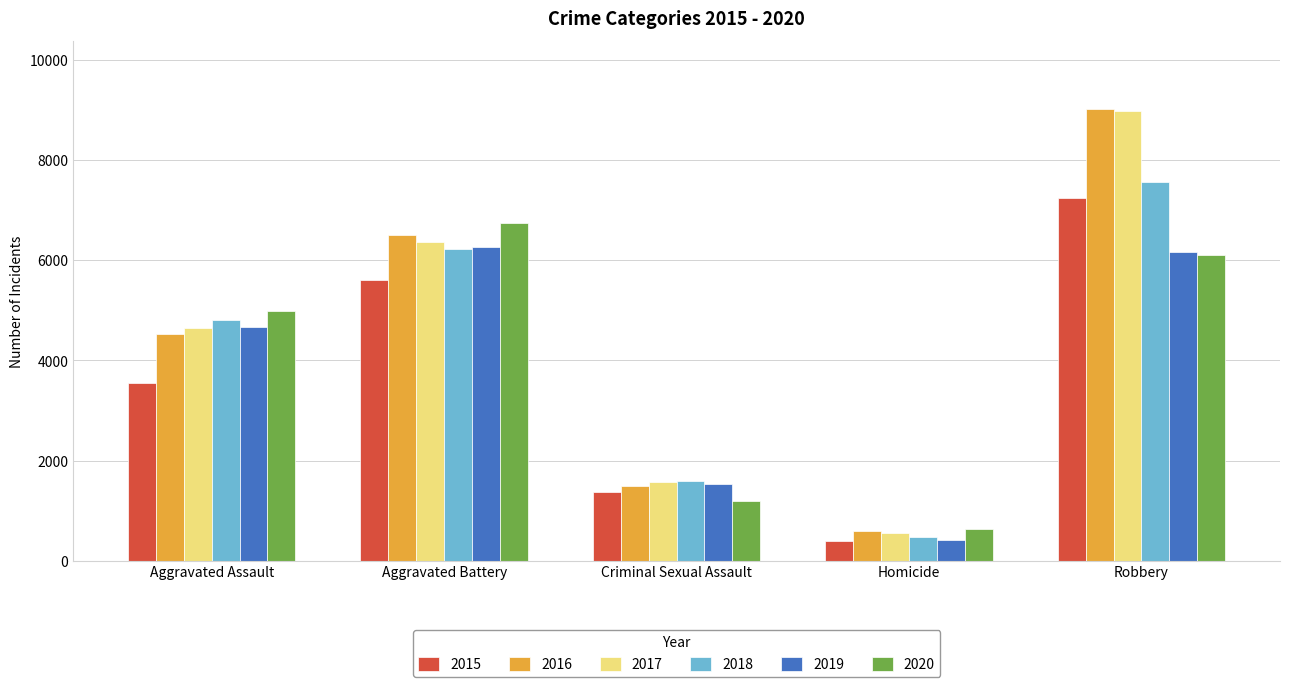

Reading left to right, extract all data points from this chart.

2015: Aggravated Assault=3556	Aggravated Battery=5606	Criminal Sexual Assault=1371	Homicide=405	Robbery=7235
2016: Aggravated Assault=4522	Aggravated Battery=6496	Criminal Sexual Assault=1501	Homicide=591	Robbery=9022
2017: Aggravated Assault=4641	Aggravated Battery=6360	Criminal Sexual Assault=1568	Homicide=563	Robbery=8980
2018: Aggravated Assault=4808	Aggravated Battery=6218	Criminal Sexual Assault=1600	Homicide=473	Robbery=7557
2019: Aggravated Assault=4672	Aggravated Battery=6271	Criminal Sexual Assault=1540	Homicide=412	Robbery=6159
2020: Aggravated Assault=4987	Aggravated Battery=6741	Criminal Sexual Assault=1188	Homicide=629	Robbery=6095